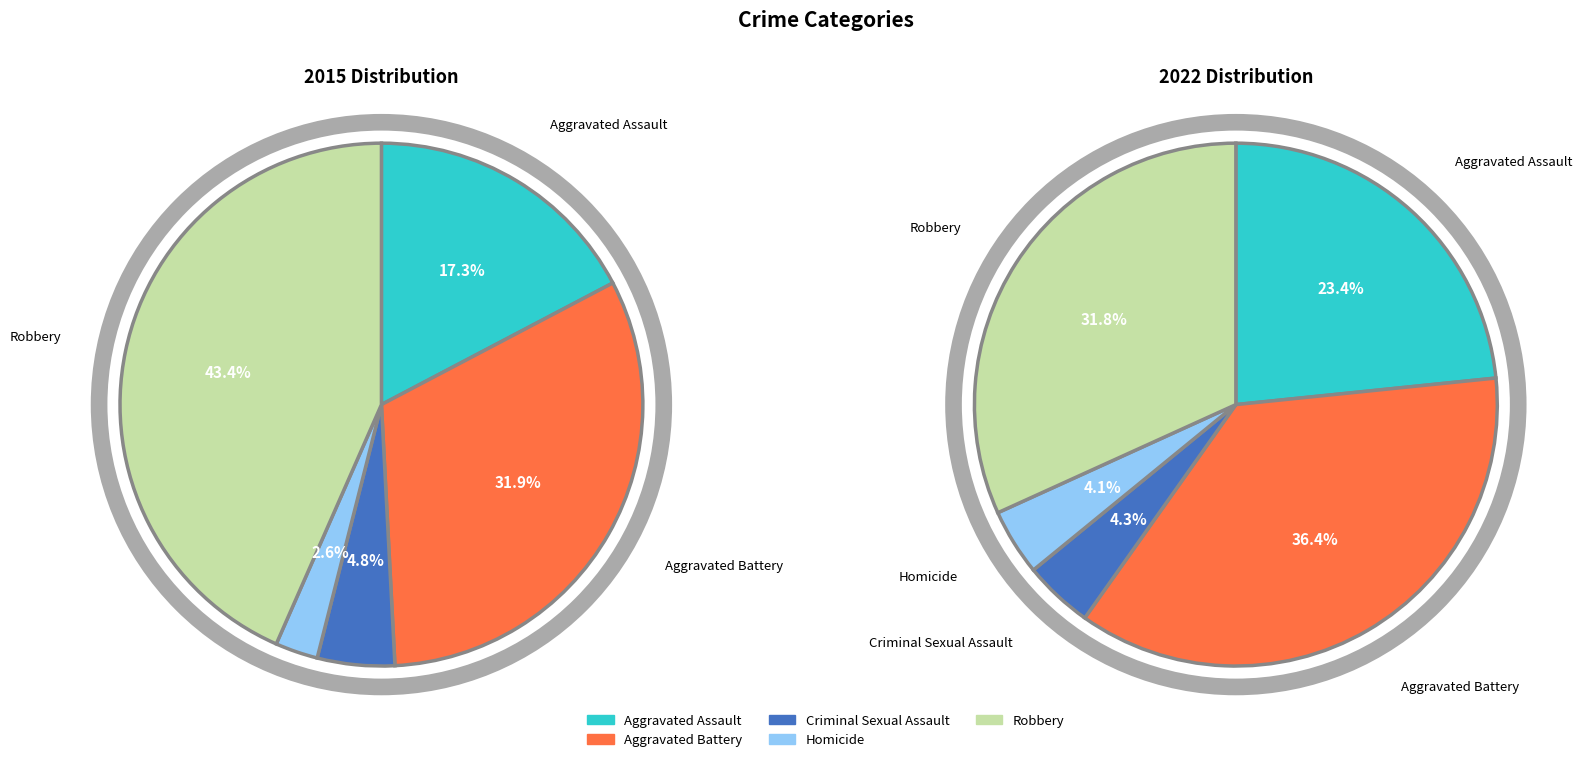

To the nearest percent, what is the difference between the largest and smallest slice percentages?

32%